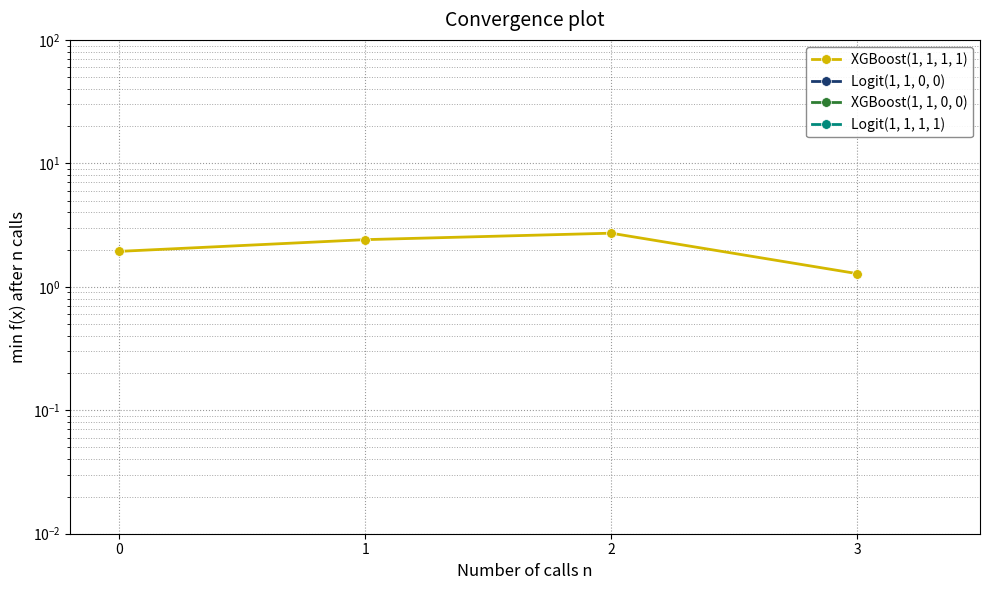

Does the chart have visible grid lines?

Yes